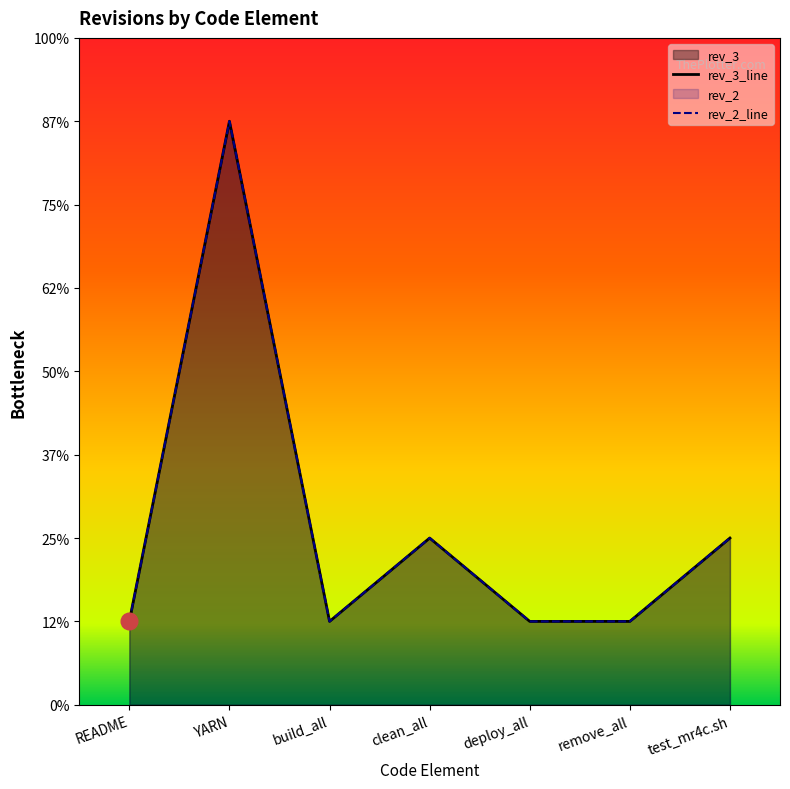

True or false: rev_2_line and rev_3_line intersect in this chart.

False